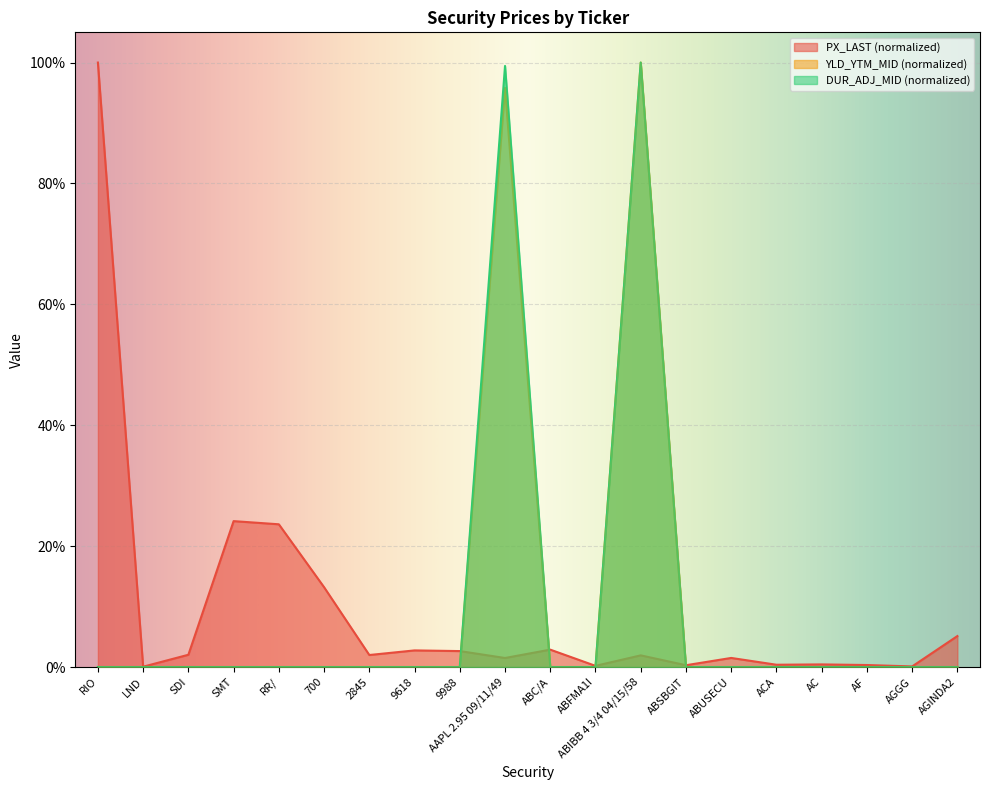

True or false: YLD_YTM_MID has a value of 0.6 at AF.

False